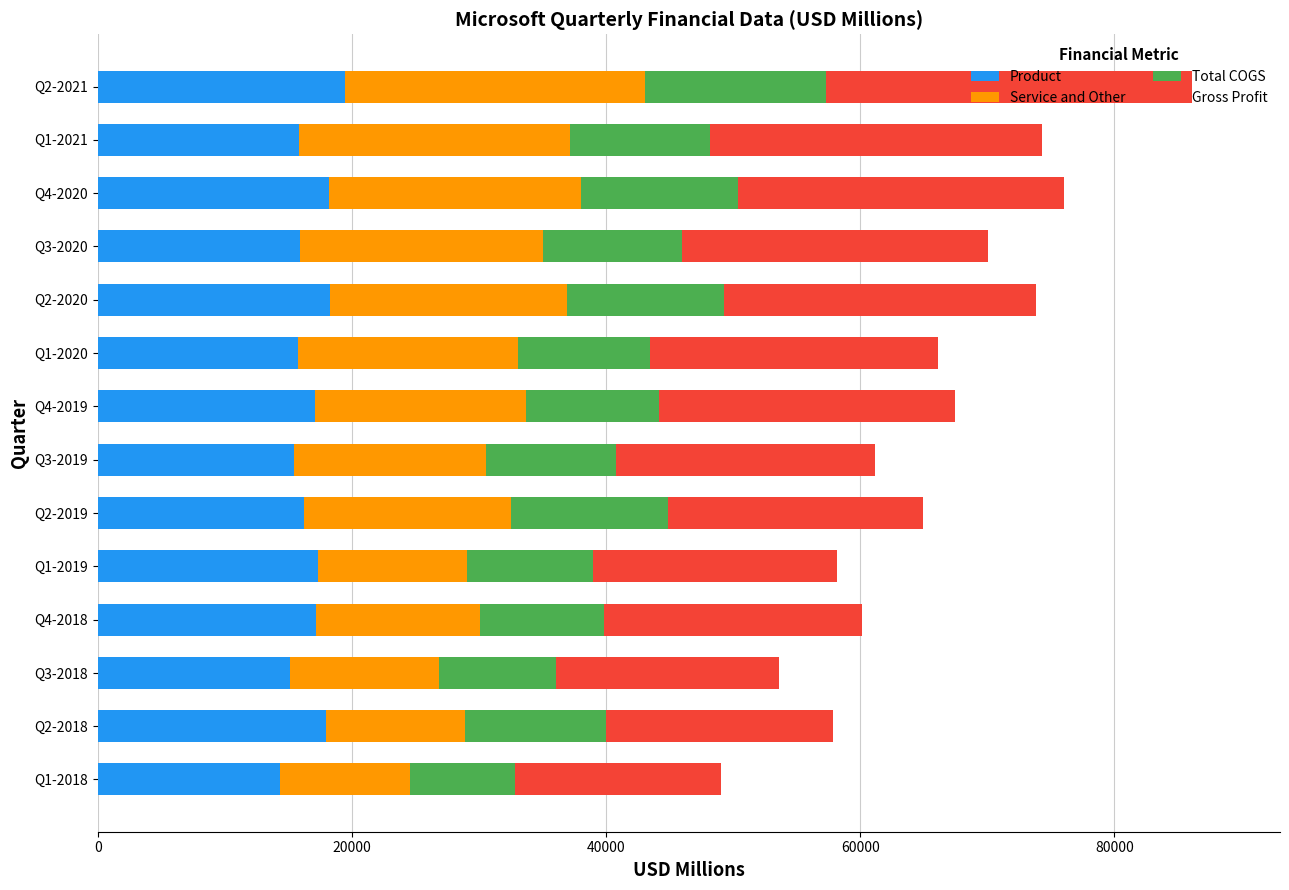

What is the difference between the maximum and minimum values in the Product series?

5162